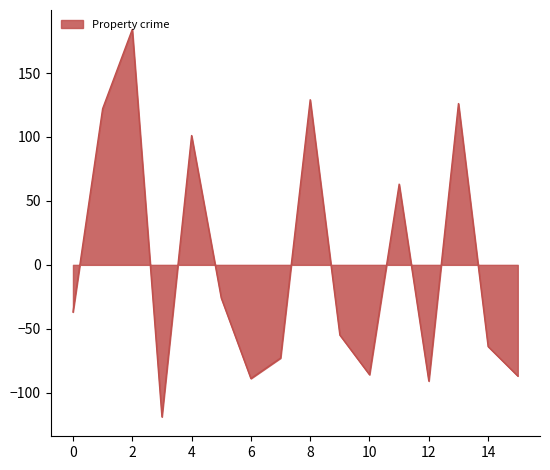

How many lines are shown in the chart?

1